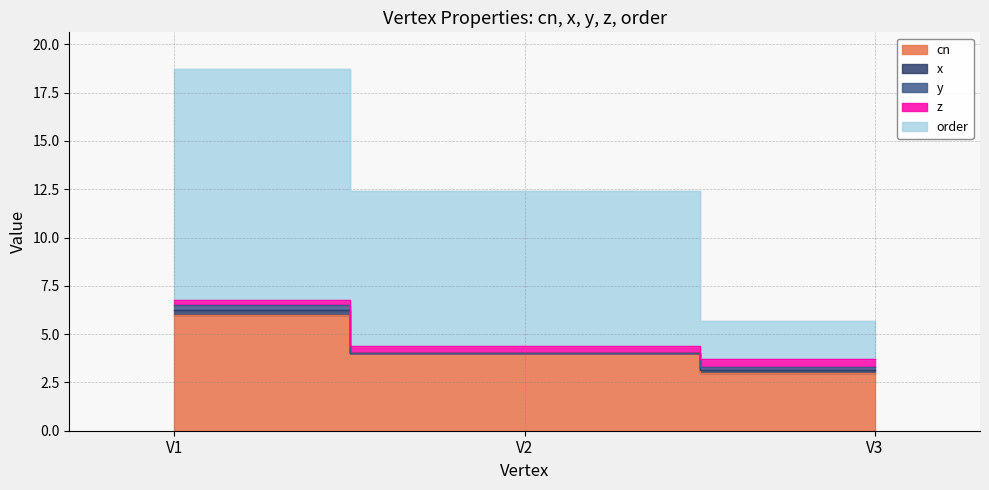

Reading left to right, list all the values displayed in this chart.

cn: 6.0	4.0	3.0
x: 0.2	0.0	0.1
y: 0.2	0.0	0.1
z: 0.2	0.4	0.4
order: 12.0	8.0	2.0